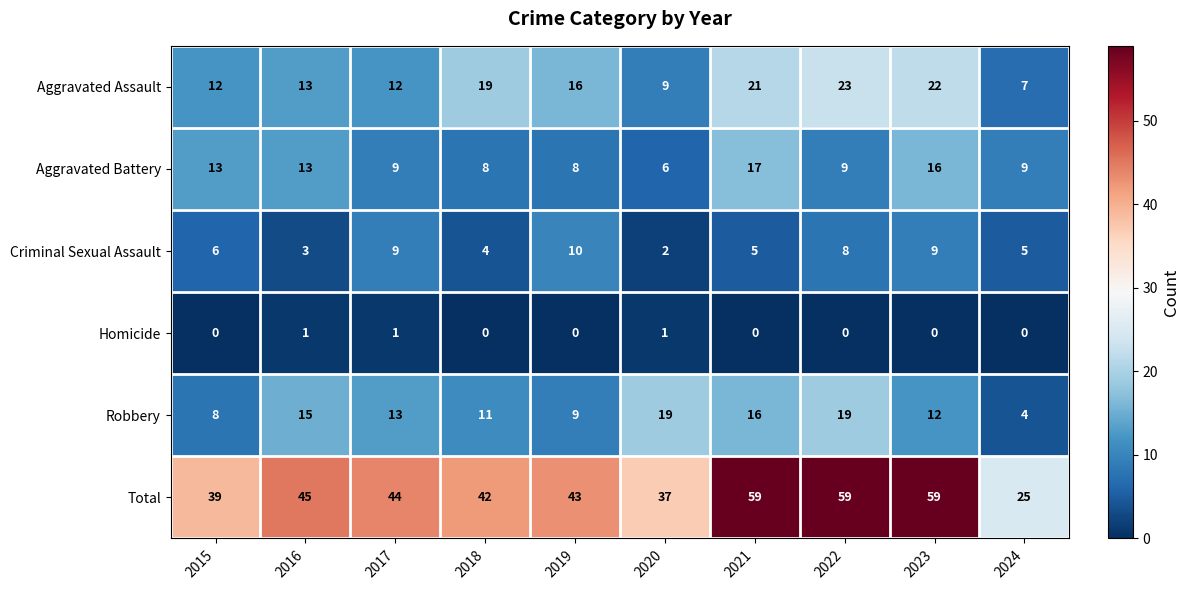

What is the lowest value of the Aggravated Battery series?

6